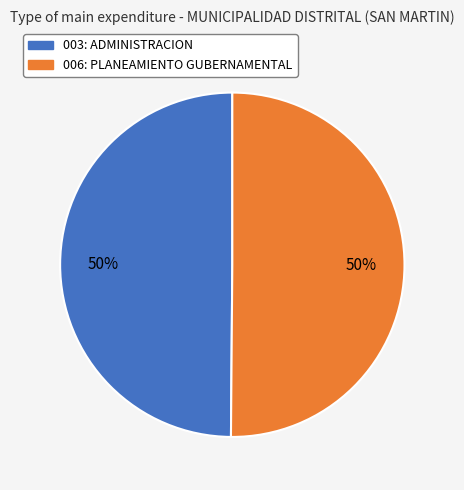

What percentage is the 003: ADMINISTRACION slice, to the nearest percent?

50%